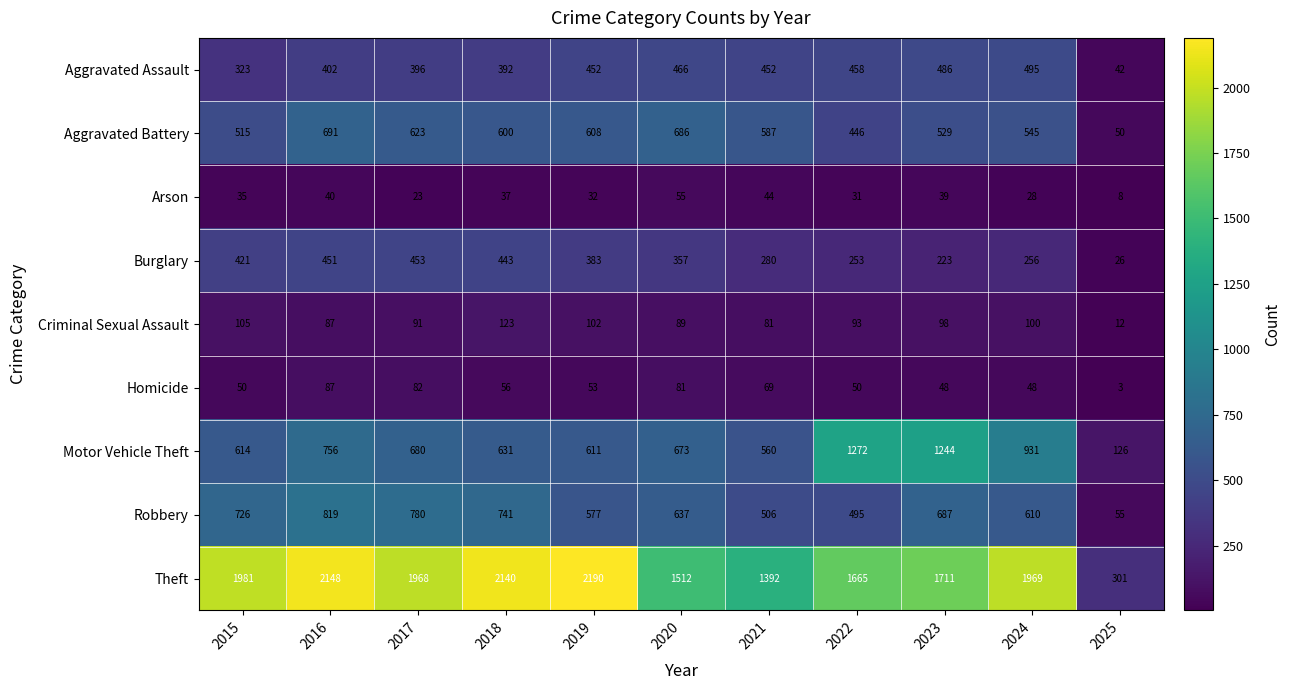

Rank the series at 2021 from lowest to highest value.

Arson, Homicide, Criminal Sexual Assault, Burglary, Aggravated Assault, Robbery, Motor Vehicle Theft, Aggravated Battery, Theft